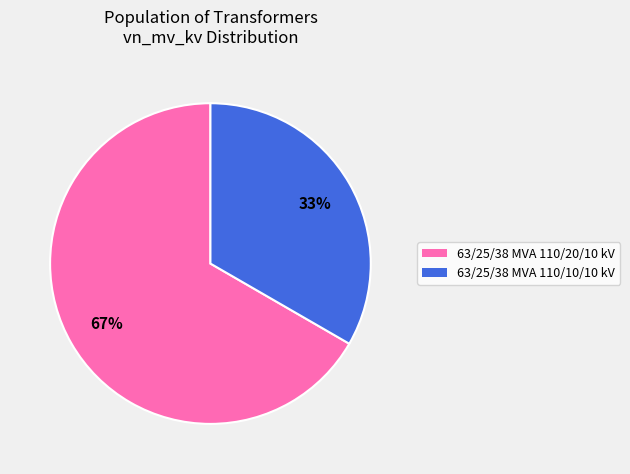

To the nearest percent, what is the combined percentage of 63/25/38 MVA 110/20/10 kV and 63/25/38 MVA 110/10/10 kV?

100%